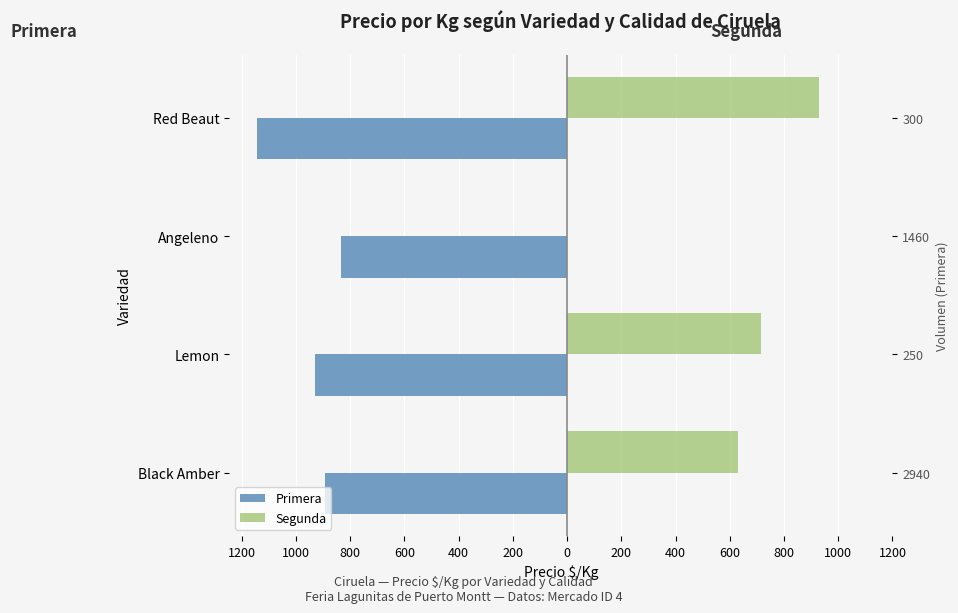

What is the value of the Primera bar at the 2nd from the left?

-929